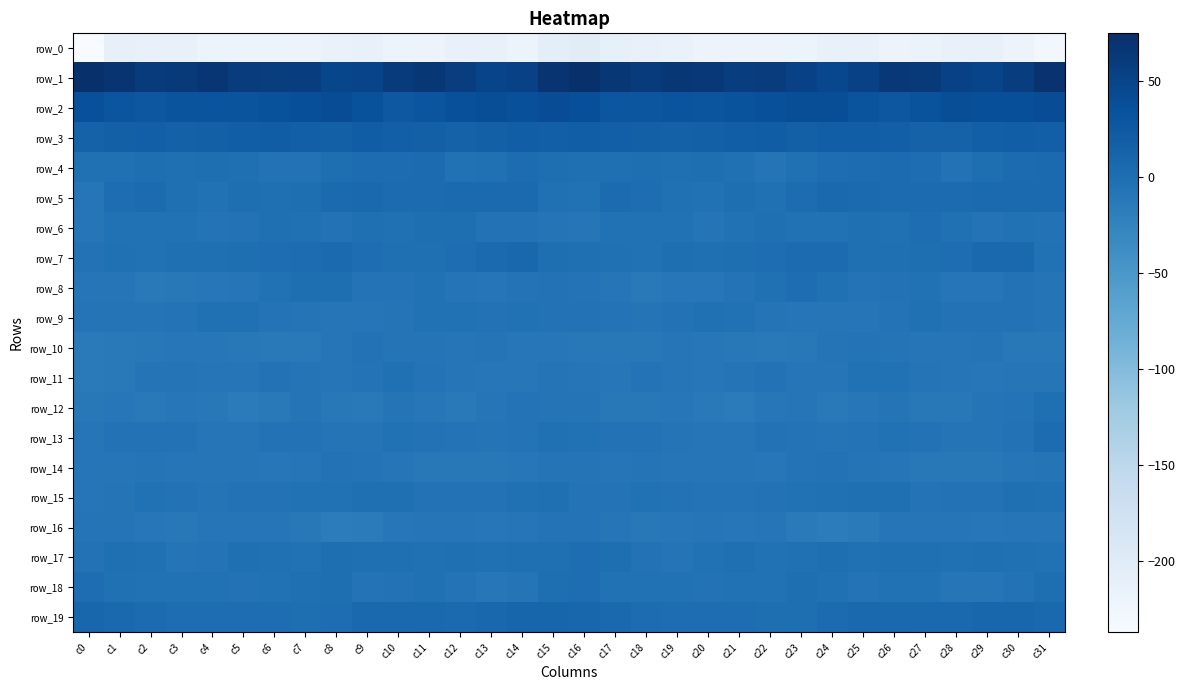

What is the difference between the row_0 values at c16 and c14?

15.9